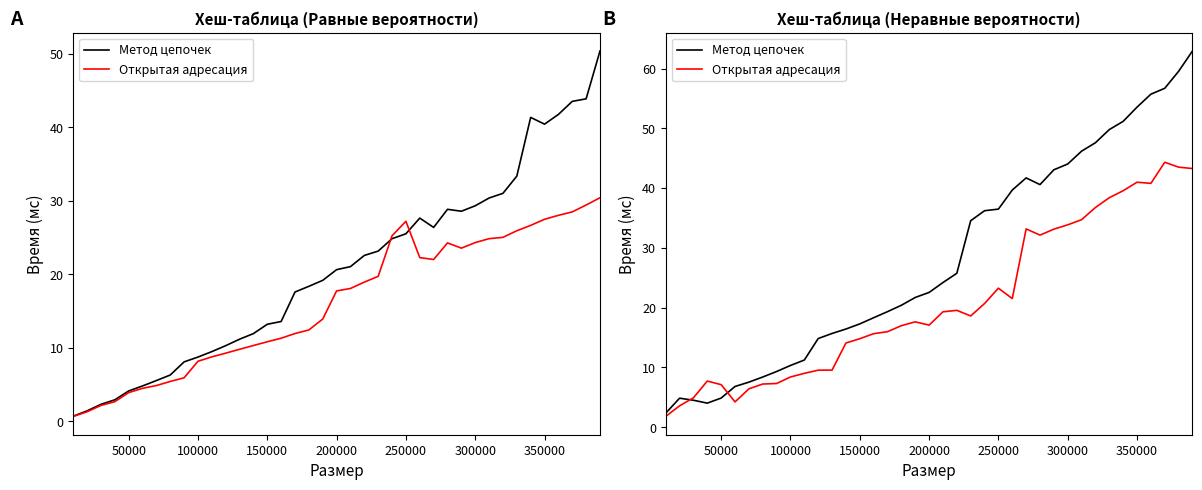

The value of Метод цепочек at 28 is 27.1. True or false?

False